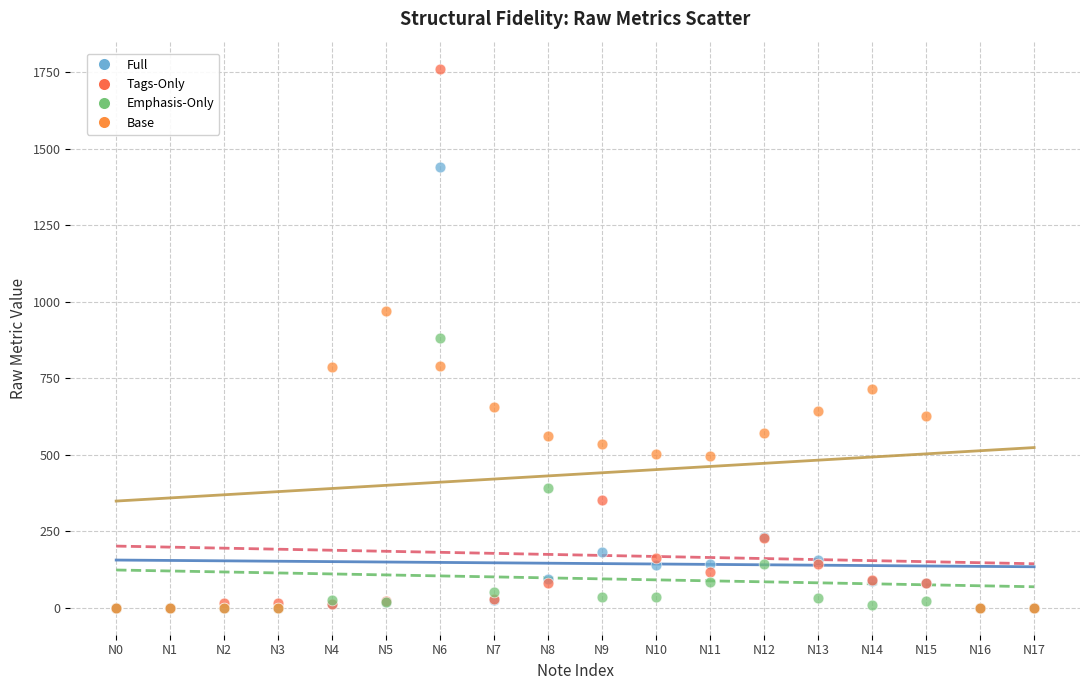

Which series has the largest Y range (max minus min)?

Tags-Only